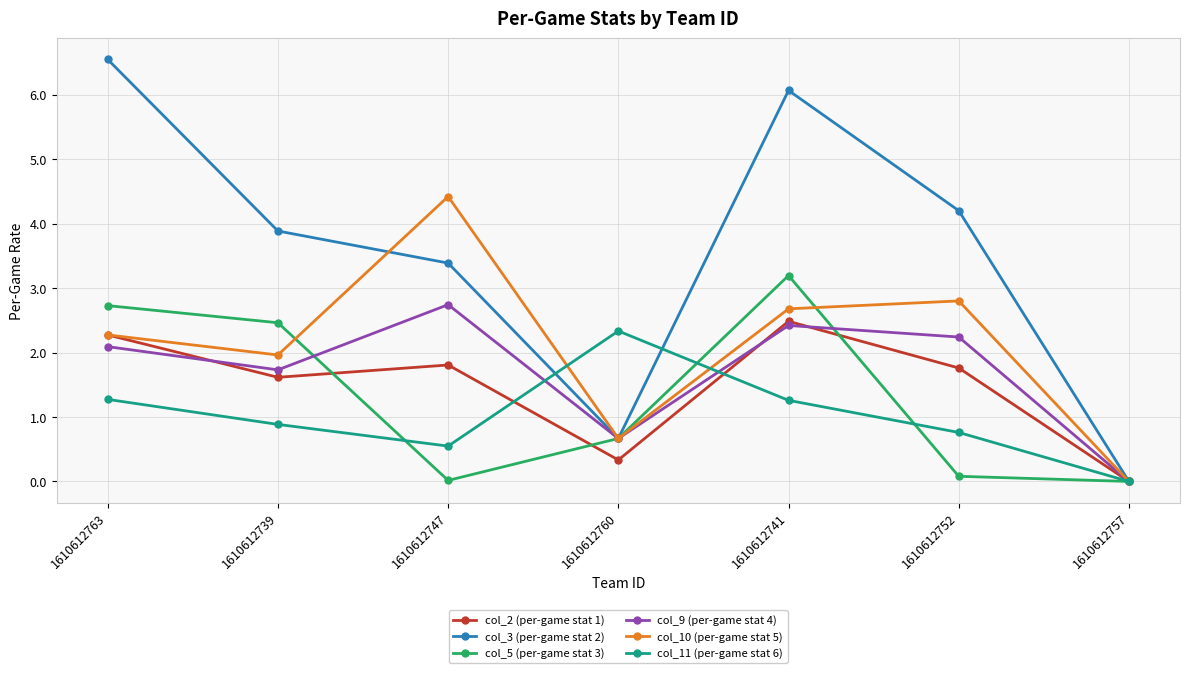

What is the spread (max minus min) of values at 1610612739?

3.0